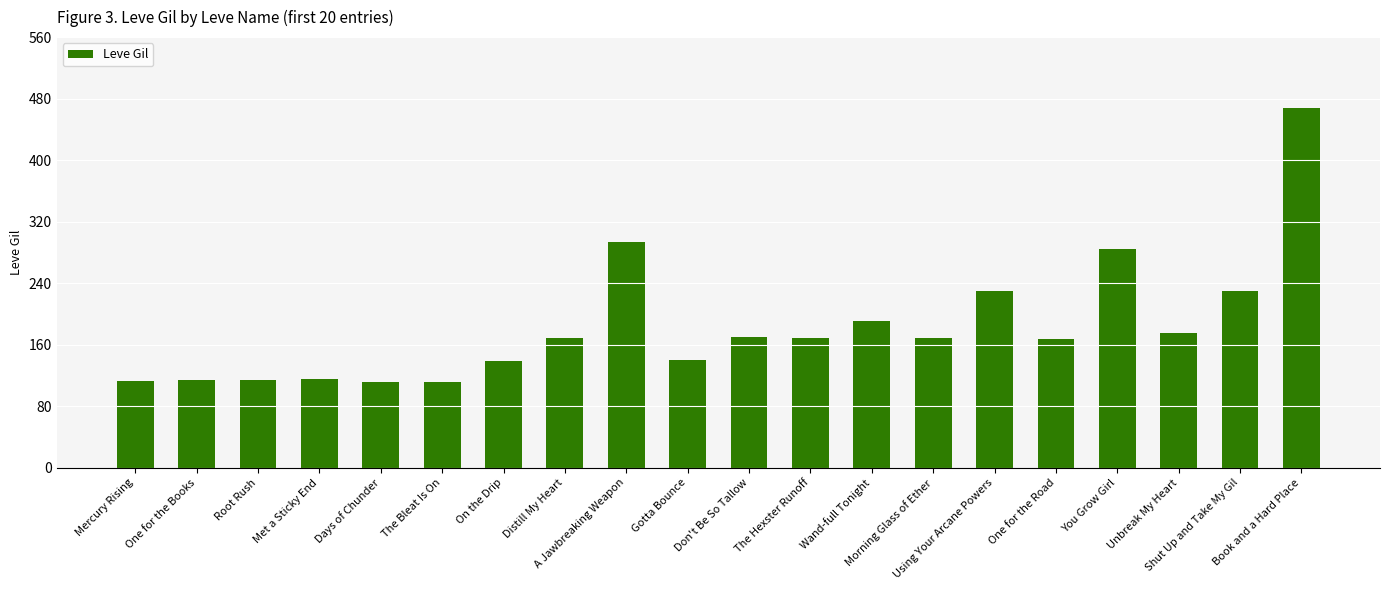

Which label corresponds to the largest value in the chart?

Book and a Hard Place